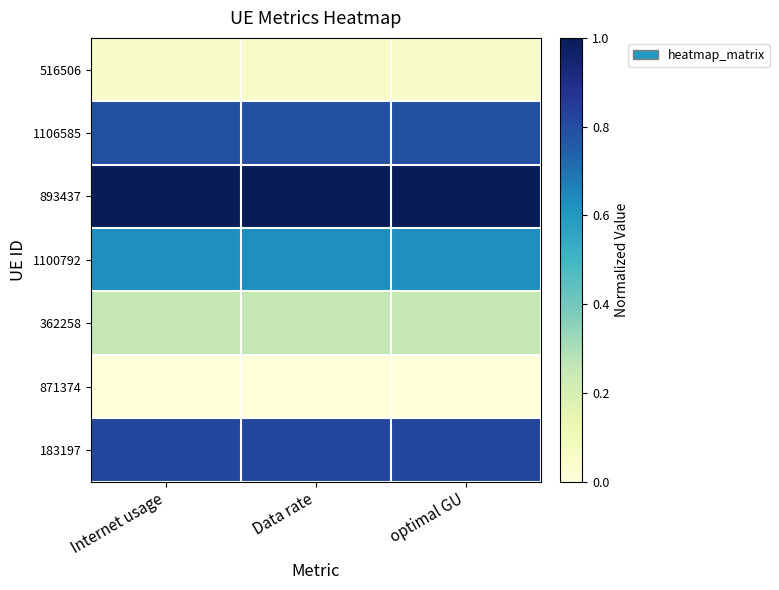

At how many categories does at least one series exceed 0?

3